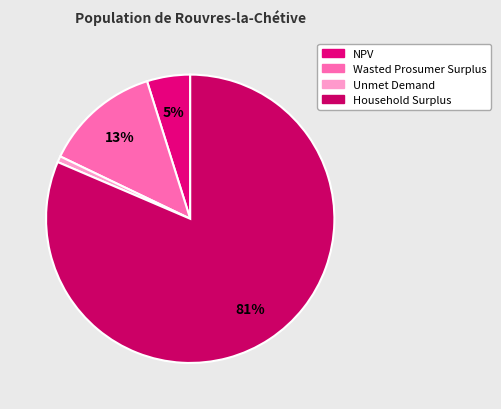

To the nearest percent, what is the difference between the Wasted Prosumer Surplus and NPV slice percentages?

8%